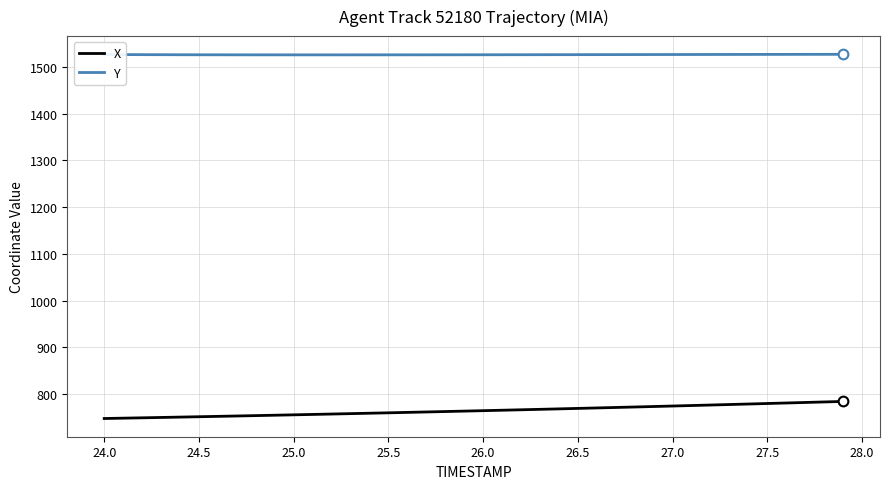

Rank the series by their average value, from lowest to highest.

X, Y